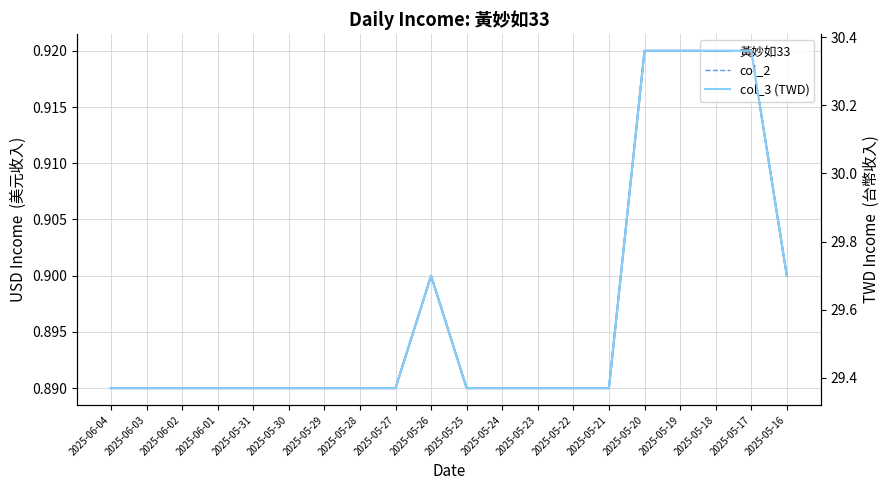

What is the label of the 16th point from the left?

2025-05-20